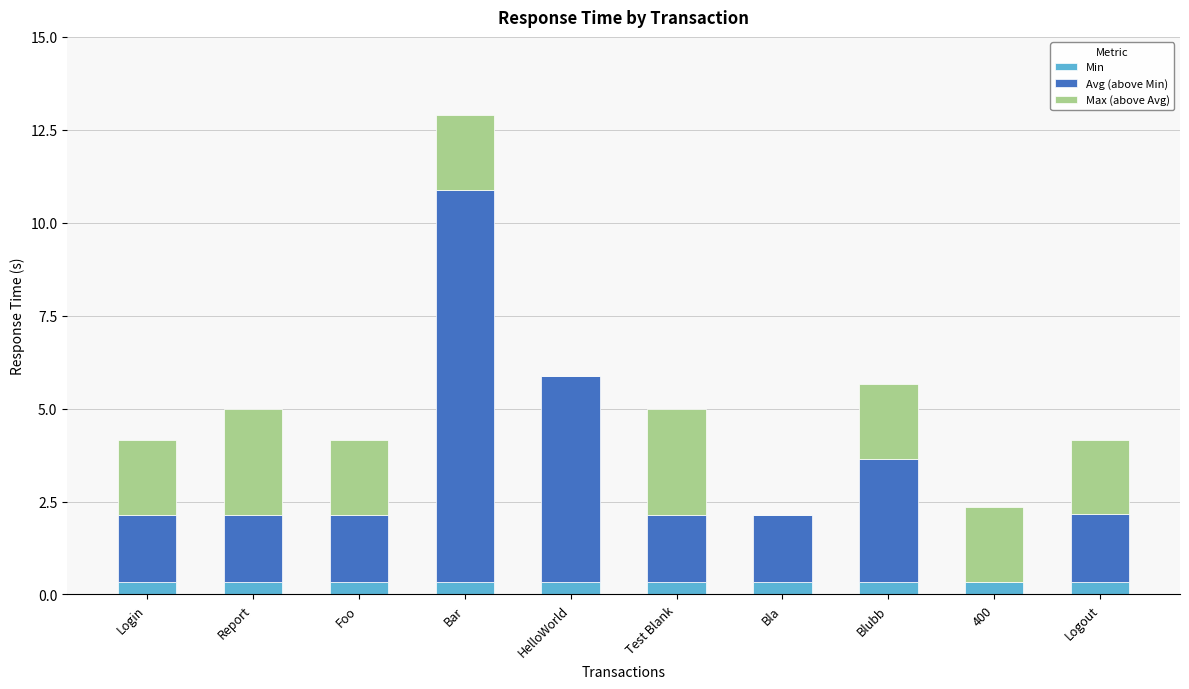

How many distinct data groups are displayed?

3